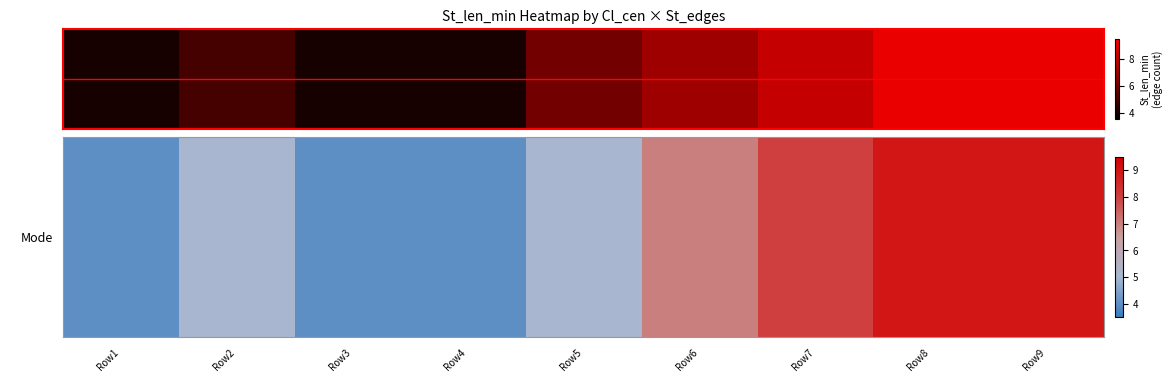

How many values are between 4 and 8?

7